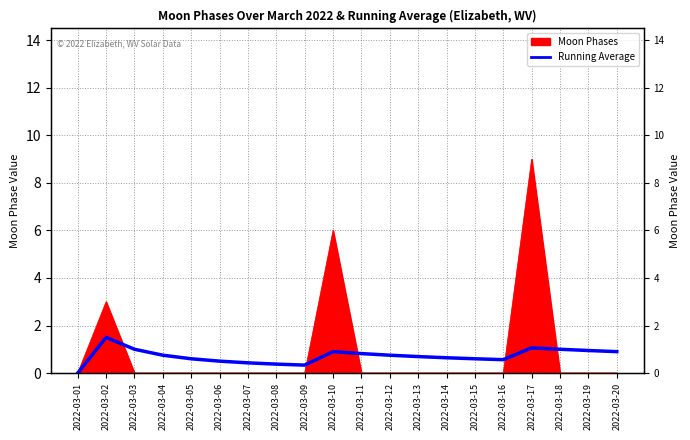

What is the change in value from 2022-03-02 to 2022-03-08?

-1.1